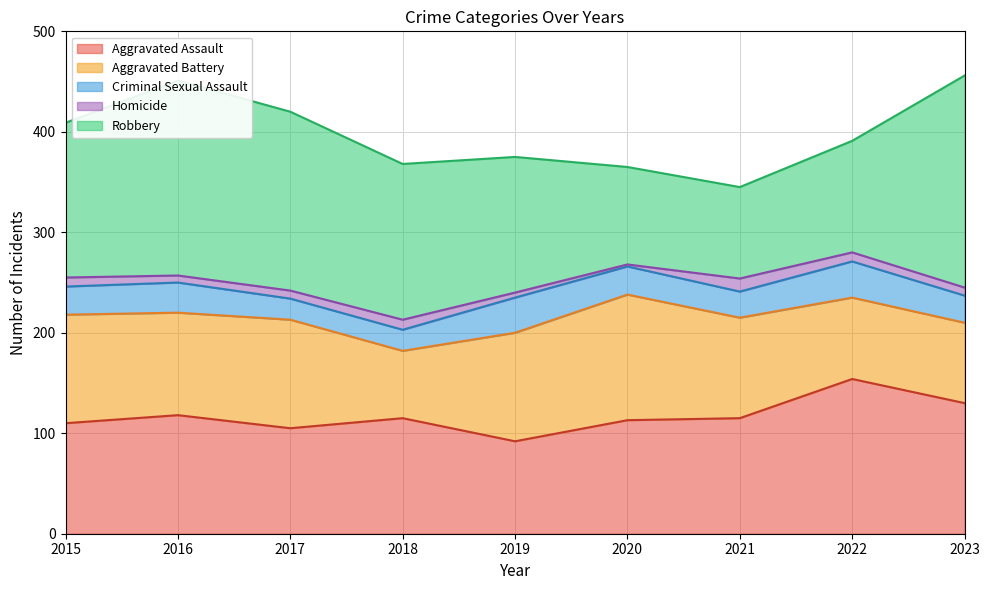

Which series has the largest range (max minus min)?

Robbery